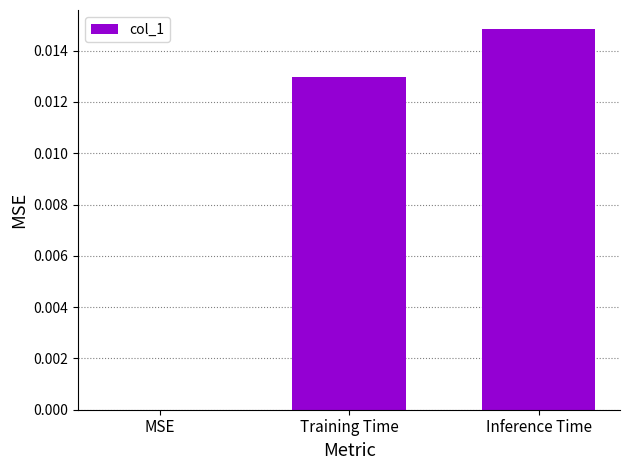

The value at Inference Time is 0.0. True or false?

True